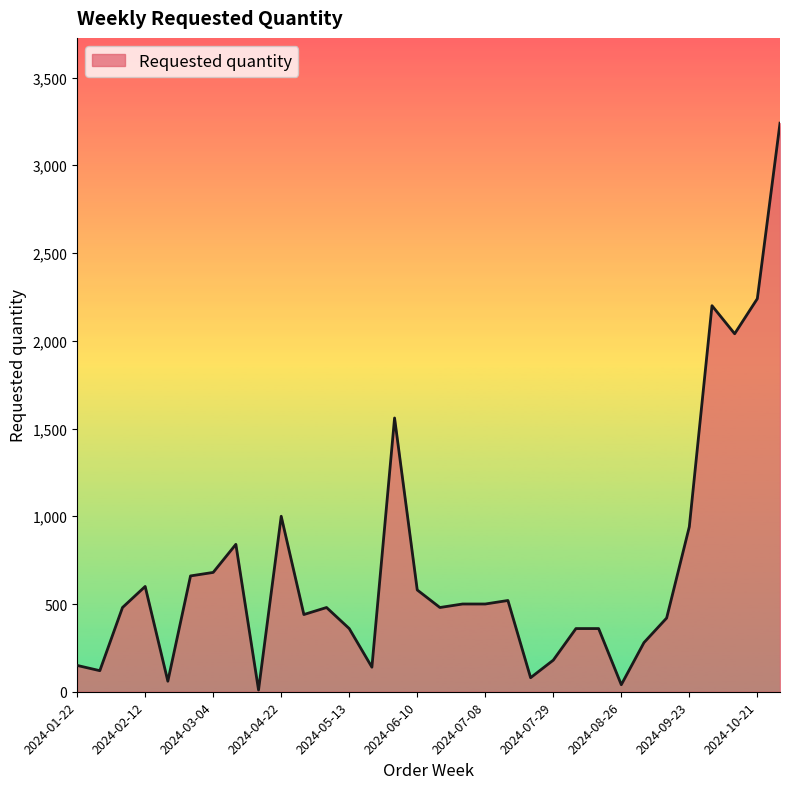

What is the maximum value shown in the chart?

3240